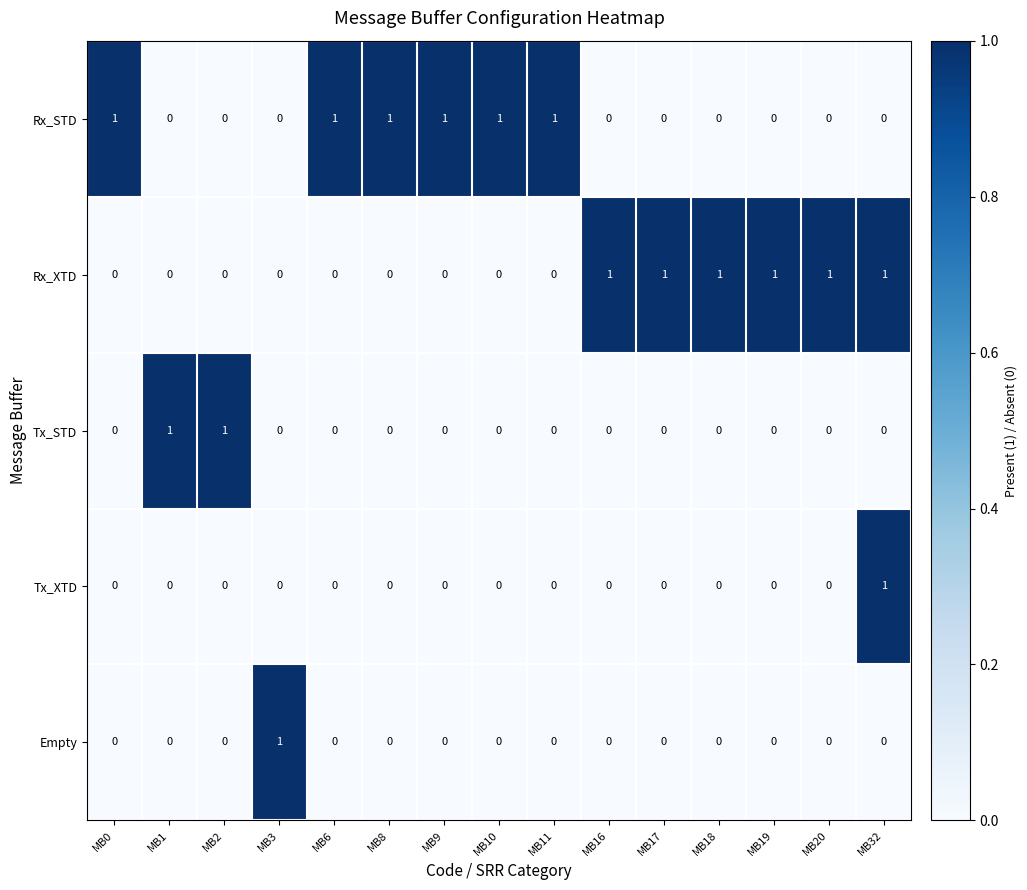

How many positive values does the Tx_XTD series have?

1